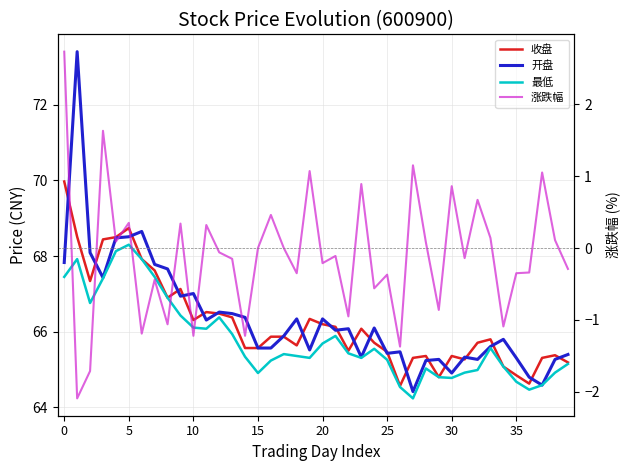

True or false: 开盘 has more than 2 points higher than both neighbors.

True